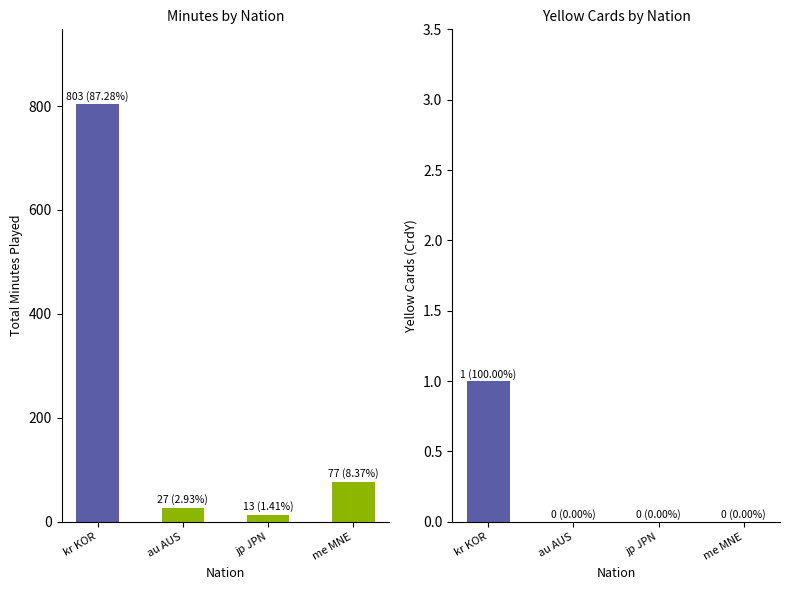

True or false: CrdY has a value of 1 at kr KOR.

True